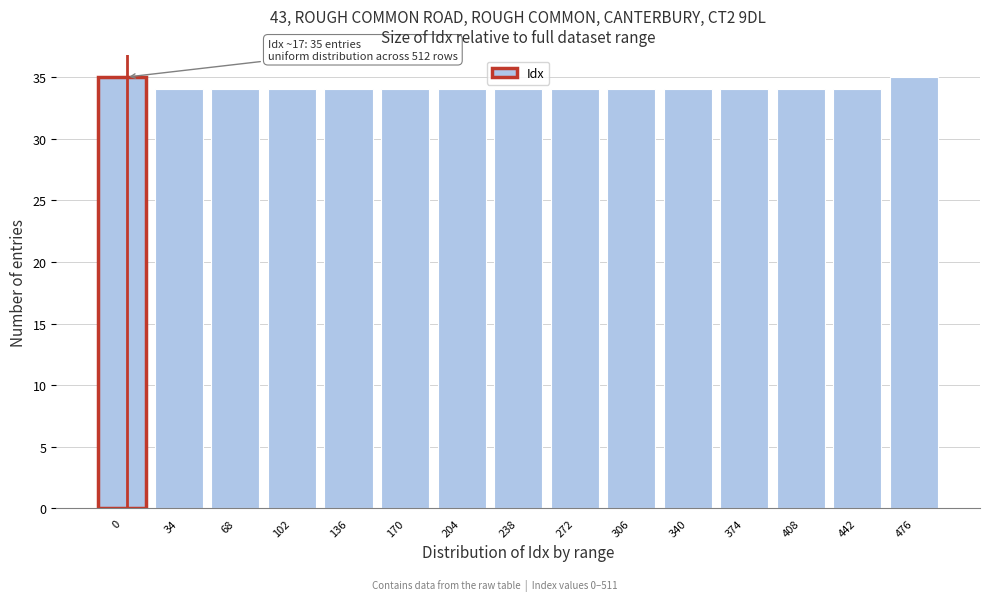

Reading left to right, what are all the values shown in this chart?

35	34	34	34	34	34	34	34	34	34	34	34	34	34	35